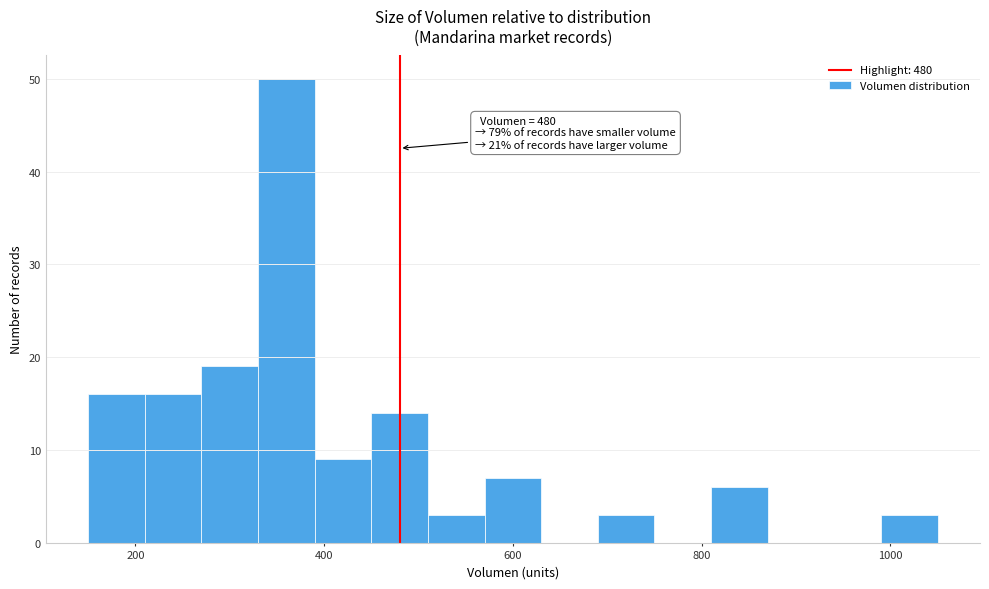

Around what value on the x-axis is the tallest bar? Give the approximate position of its centre, as read against the axis.

360